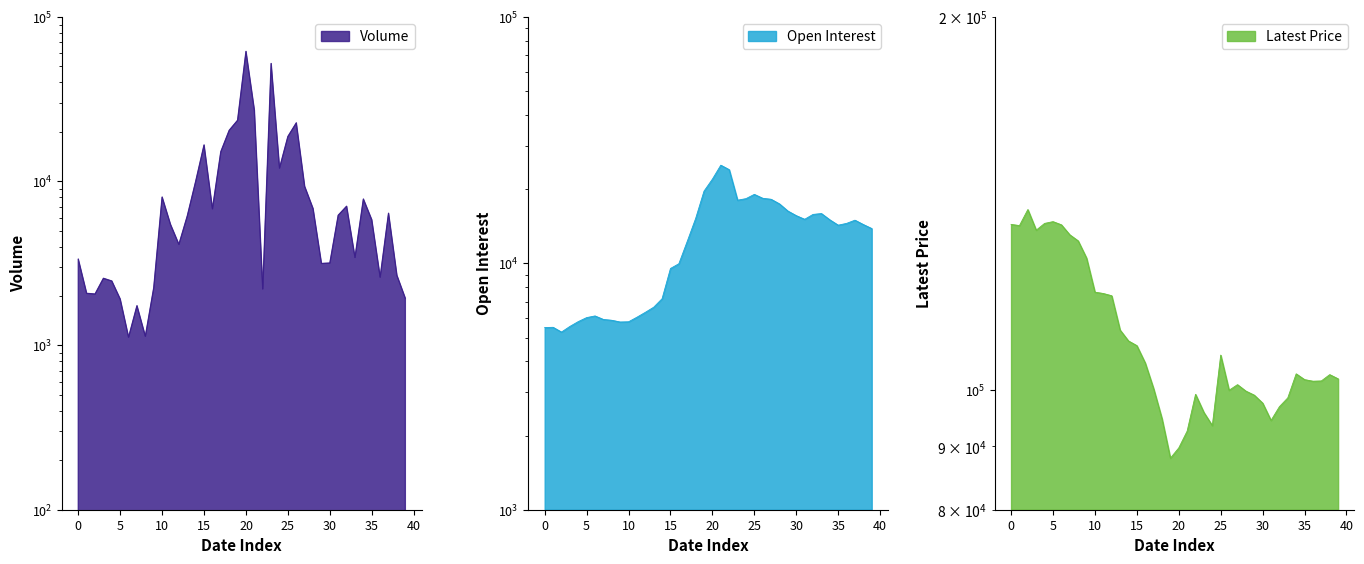

Rank the series at 12 from highest to lowest value.

Latest, Open Interest, Volume